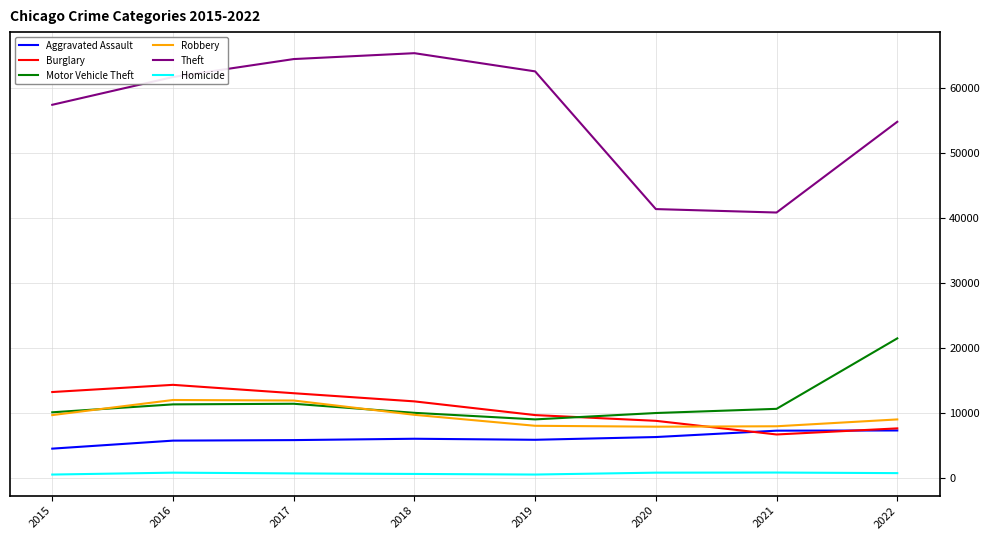

Where is Theft nearest to the value 53035?

2022